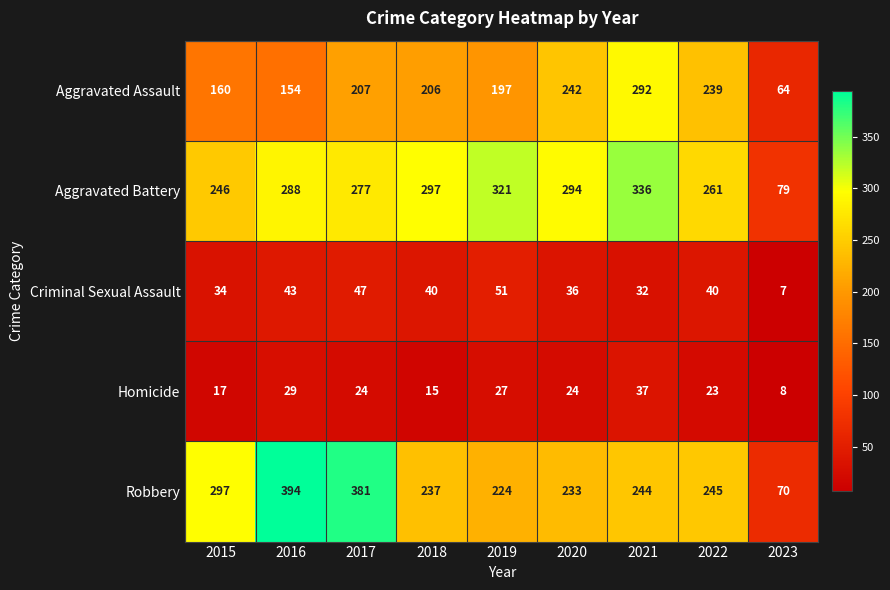

At which category is the sum across all series the highest?

2021